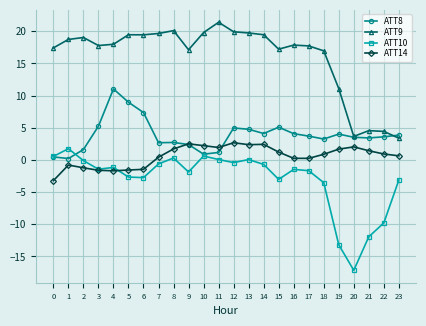

How many series are shown in this chart?

4